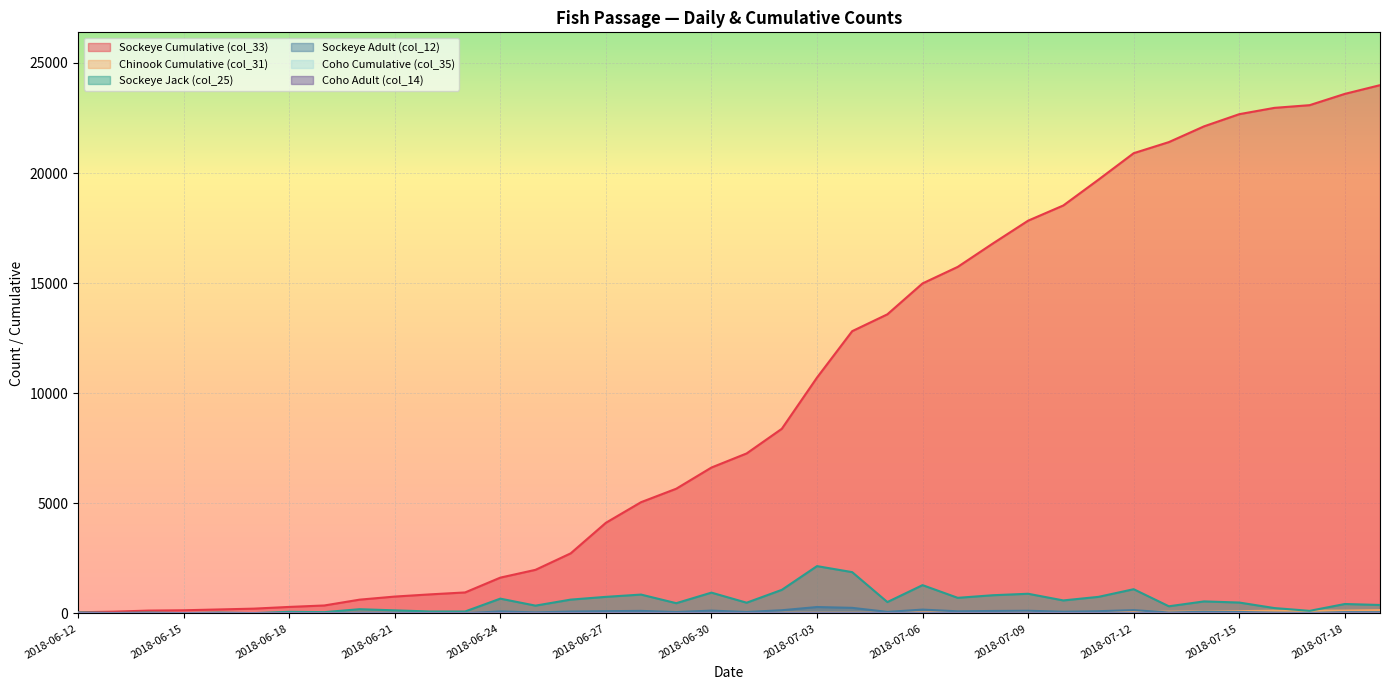

At which category is the sum across all series the highest?

2018-07-19